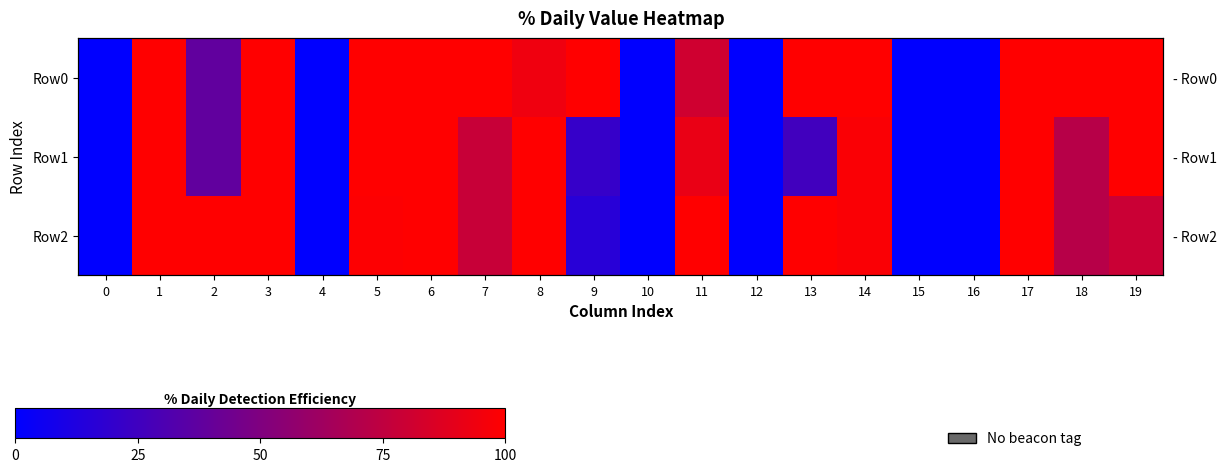

What is the spread (max minus min) of values at 14?

2.0